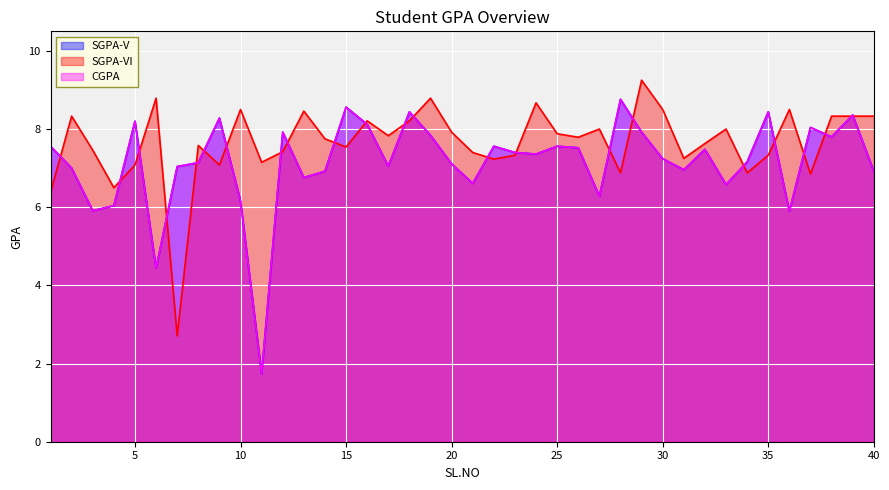

Reading left to right, transcribe all the data shown in this chart.

SGPA-V: 7.6	7.0	5.9	6.0	8.2	4.4	7.0	7.1	8.3	6.2	1.7	7.9	6.8	6.9	8.6	8.1	7.0	8.4	7.8	7.1	6.6	7.6	7.4	7.4	7.6	7.5	6.3	8.8	7.9	7.2	7.0	7.5	6.6	7.2	8.4	5.9	8.0	7.8	8.4	6.9
SGPA-VI: 6.4	8.3	7.5	6.5	7.1	8.8	2.7	7.6	7.1	8.5	7.2	7.4	8.5	7.8	7.5	8.2	7.8	8.2	8.8	7.9	7.4	7.2	7.3	8.7	7.9	7.8	8.0	6.9	9.2	8.5	7.2	7.6	8.0	6.9	7.3	8.5	6.8	8.3	8.3	8.3
CGPA: 7.6	7.0	5.9	6.0	8.2	4.4	7.0	7.1	8.3	6.2	1.7	7.9	6.8	6.9	8.6	8.1	7.0	8.4	7.8	7.1	6.6	7.6	7.4	7.4	7.6	7.5	6.3	8.8	7.9	7.2	7.0	7.5	6.6	7.2	8.4	5.9	8.0	7.8	8.4	6.9